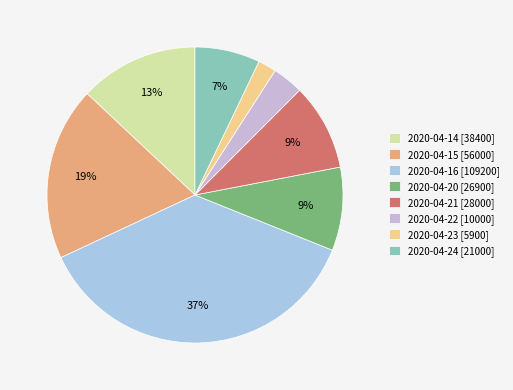

What is the smallest slice in the pie chart?

2020-04-23